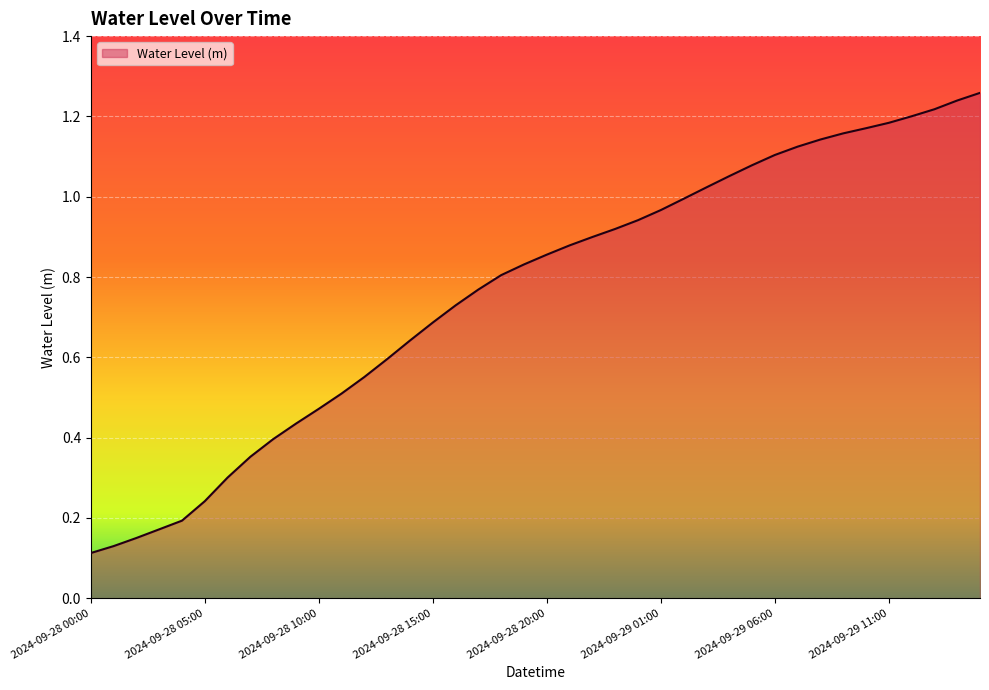

Does the chart display data point markers on the line(s)?

No